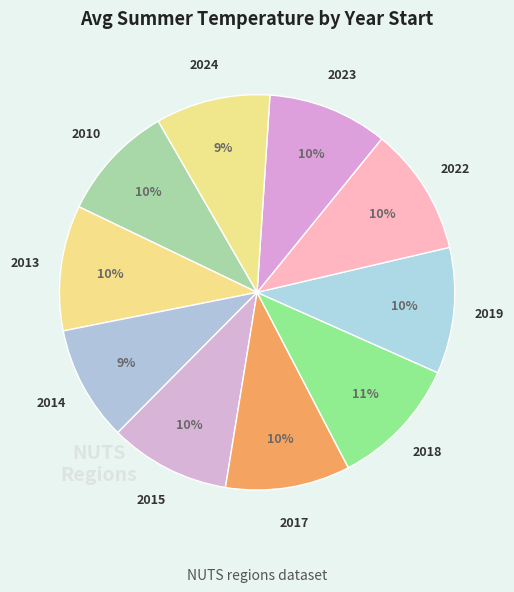

Count the number of slices in the pie.

10